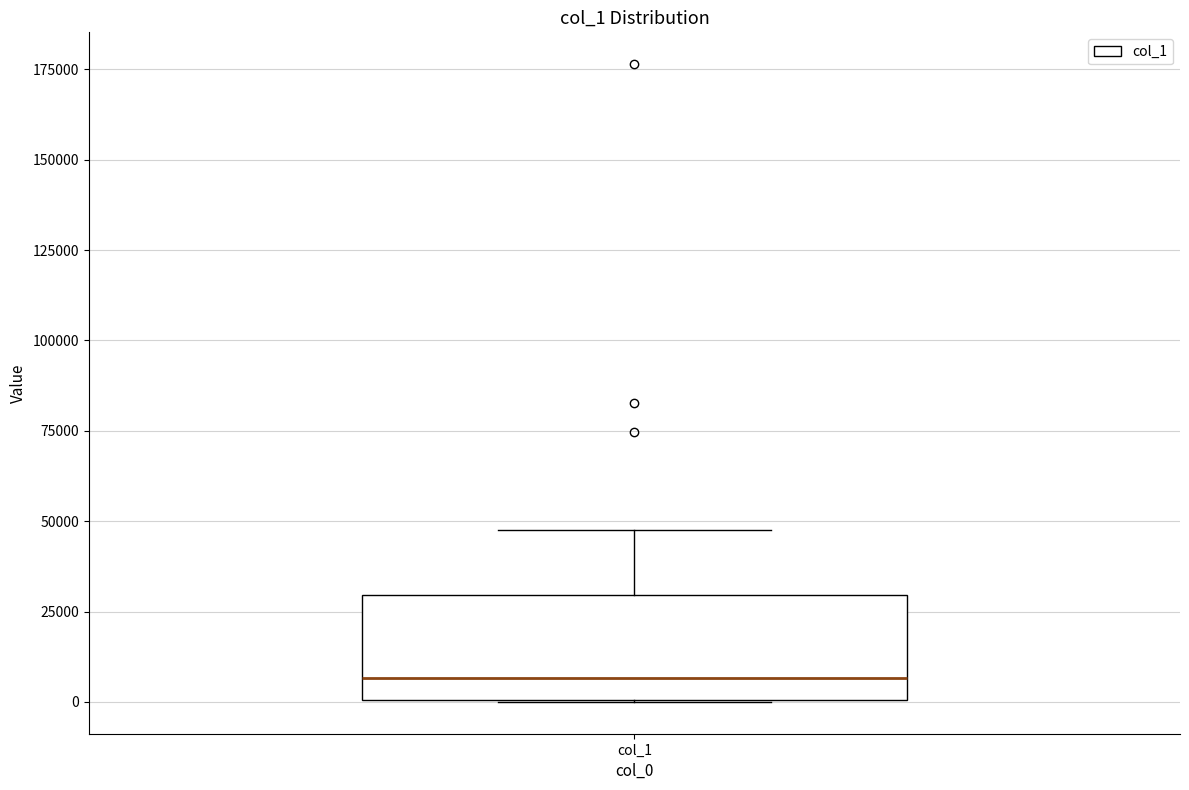

Where is the upper edge of the box for col_1 on the y-axis? The values are not printed on the chart, so give them approximately, as read against the axis.

30000